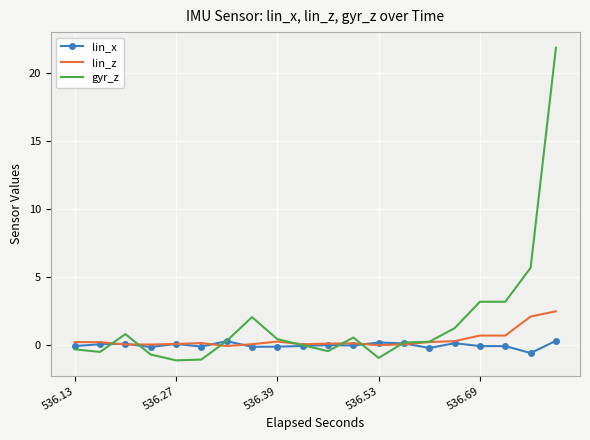

What is the sum of all gyr_z values?

34.8